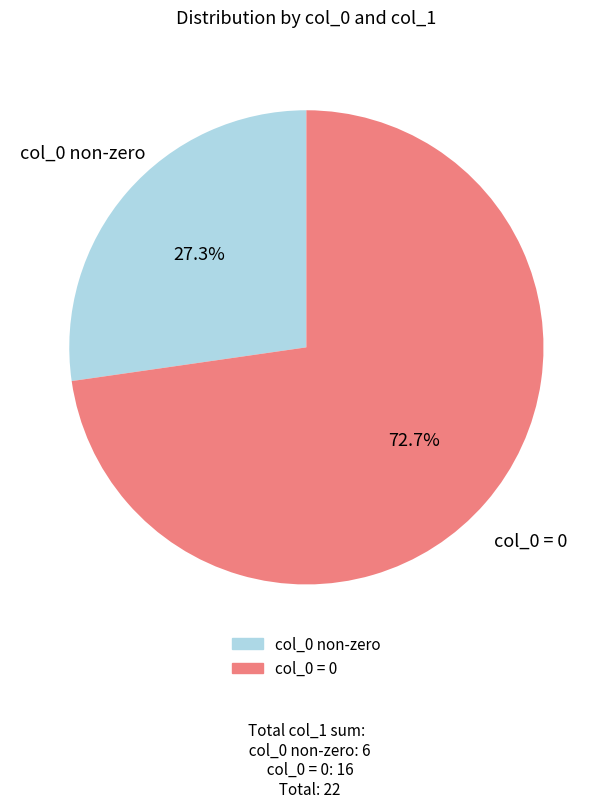

Does any single category account for the majority?

Yes